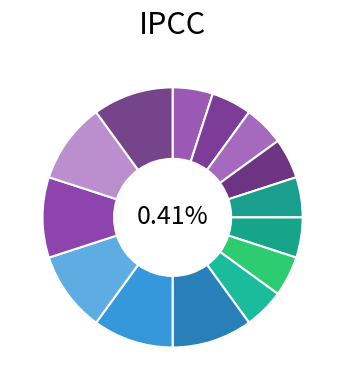

How many segments does this pie chart have?

14